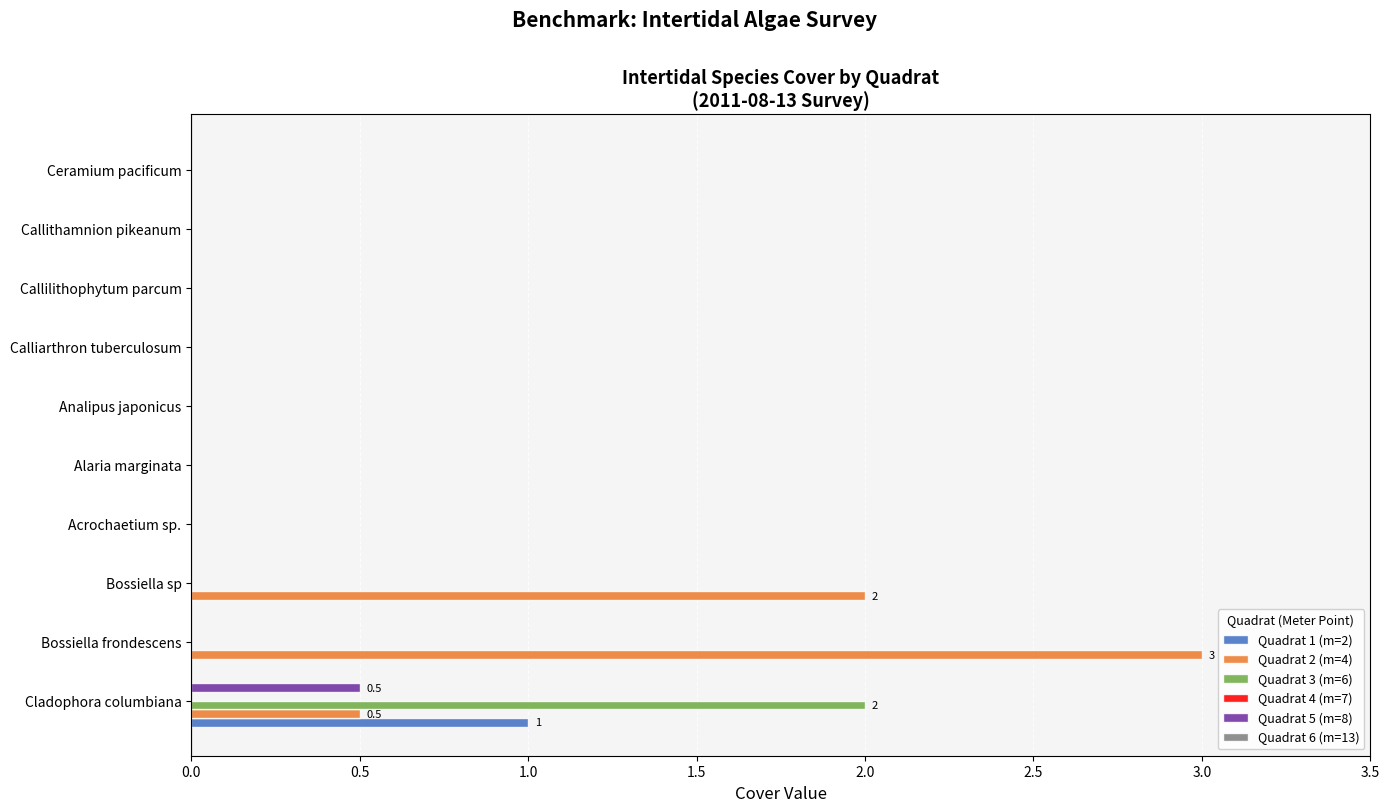

True or false: Quadrat 1 (m=2) has a value of 0.6 at Callilithophytum parcum.

False